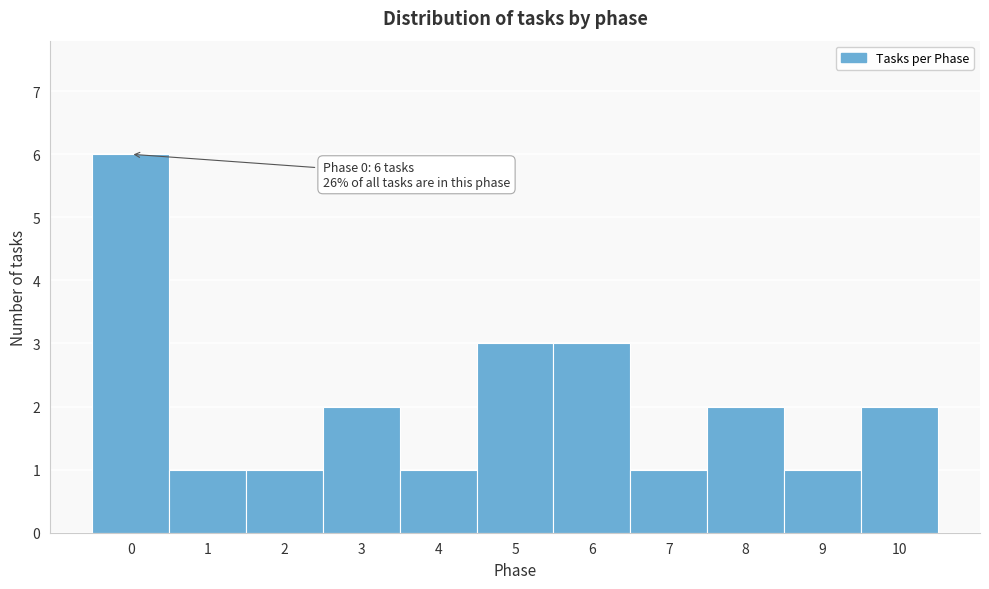

Which range on the x-axis has the tallest bar?

-0.5 to 0.5